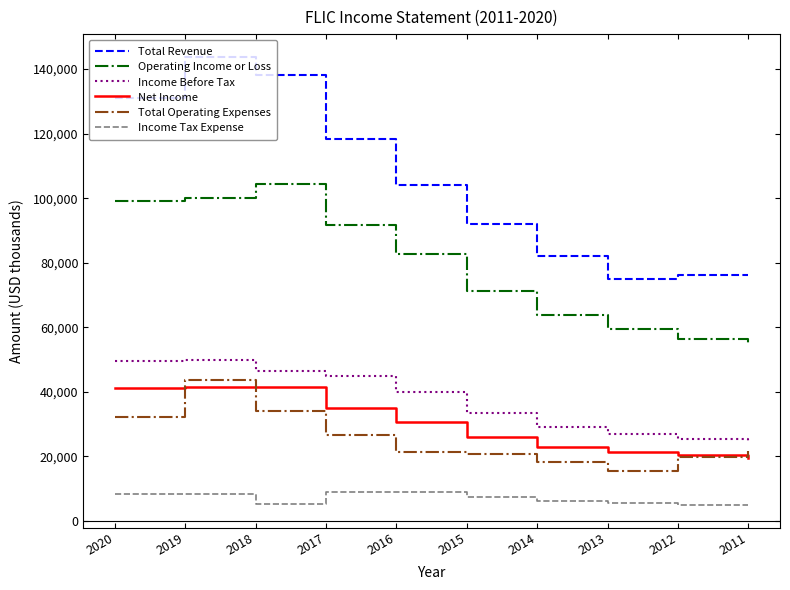

What is the average value of the Income Before Tax series?

37010